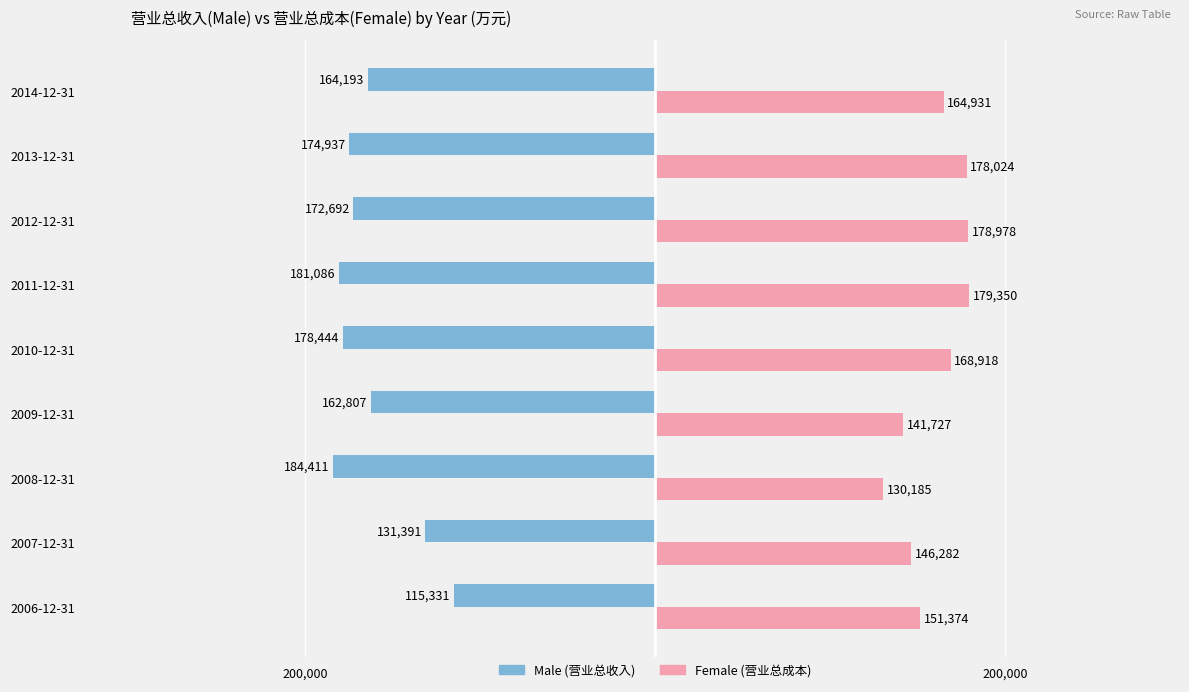

Count the number of data series in this chart.

2